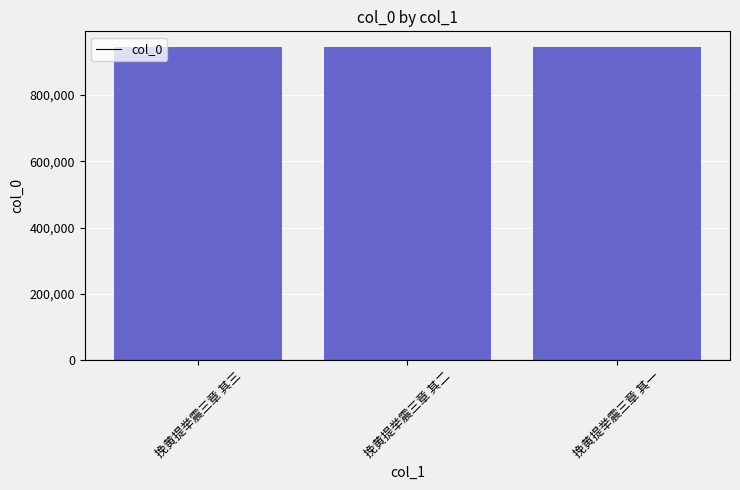

What position from the left is 挽黄提举震三章 其三?

1